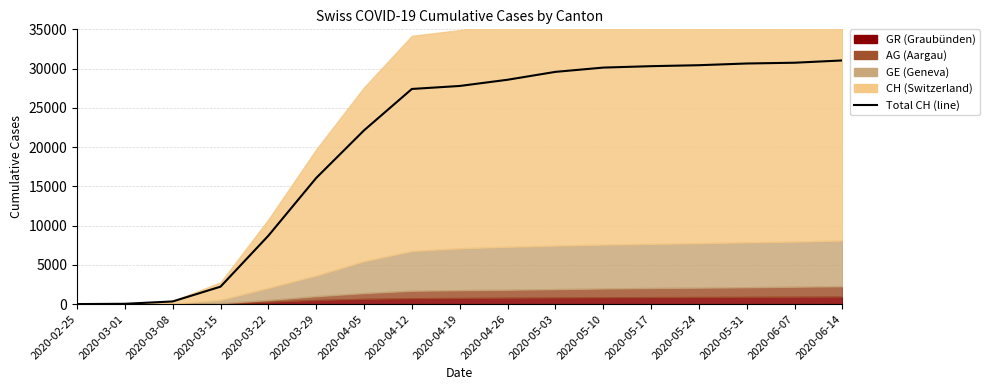

Is it true that the value at 2020-04-12 is 27404?

True